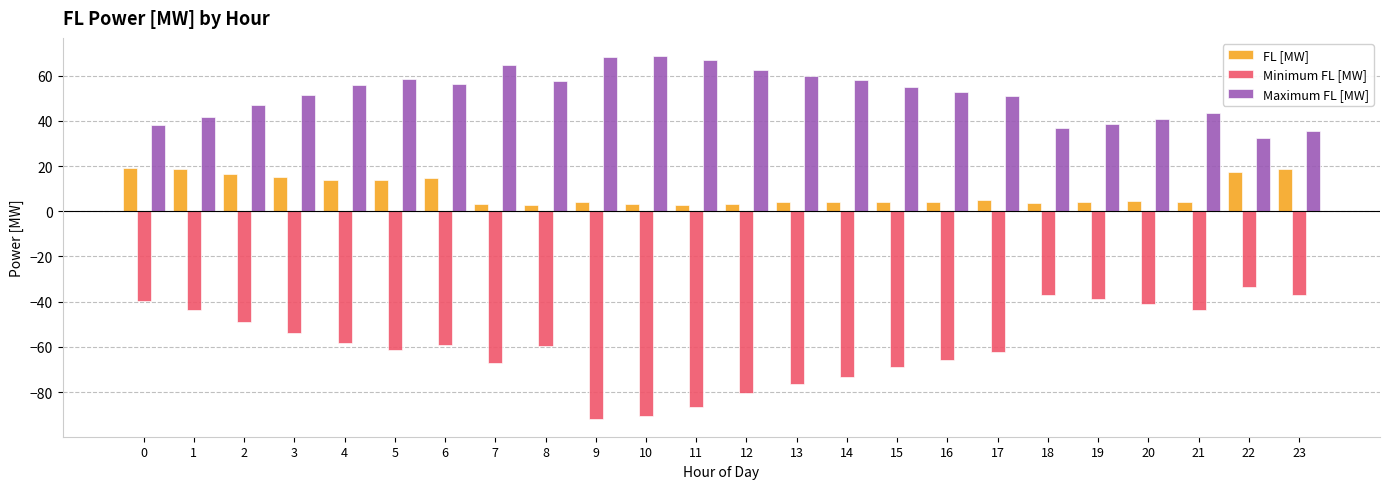

Which series changed the most between 15 and 21?

Minimum FL [MW]